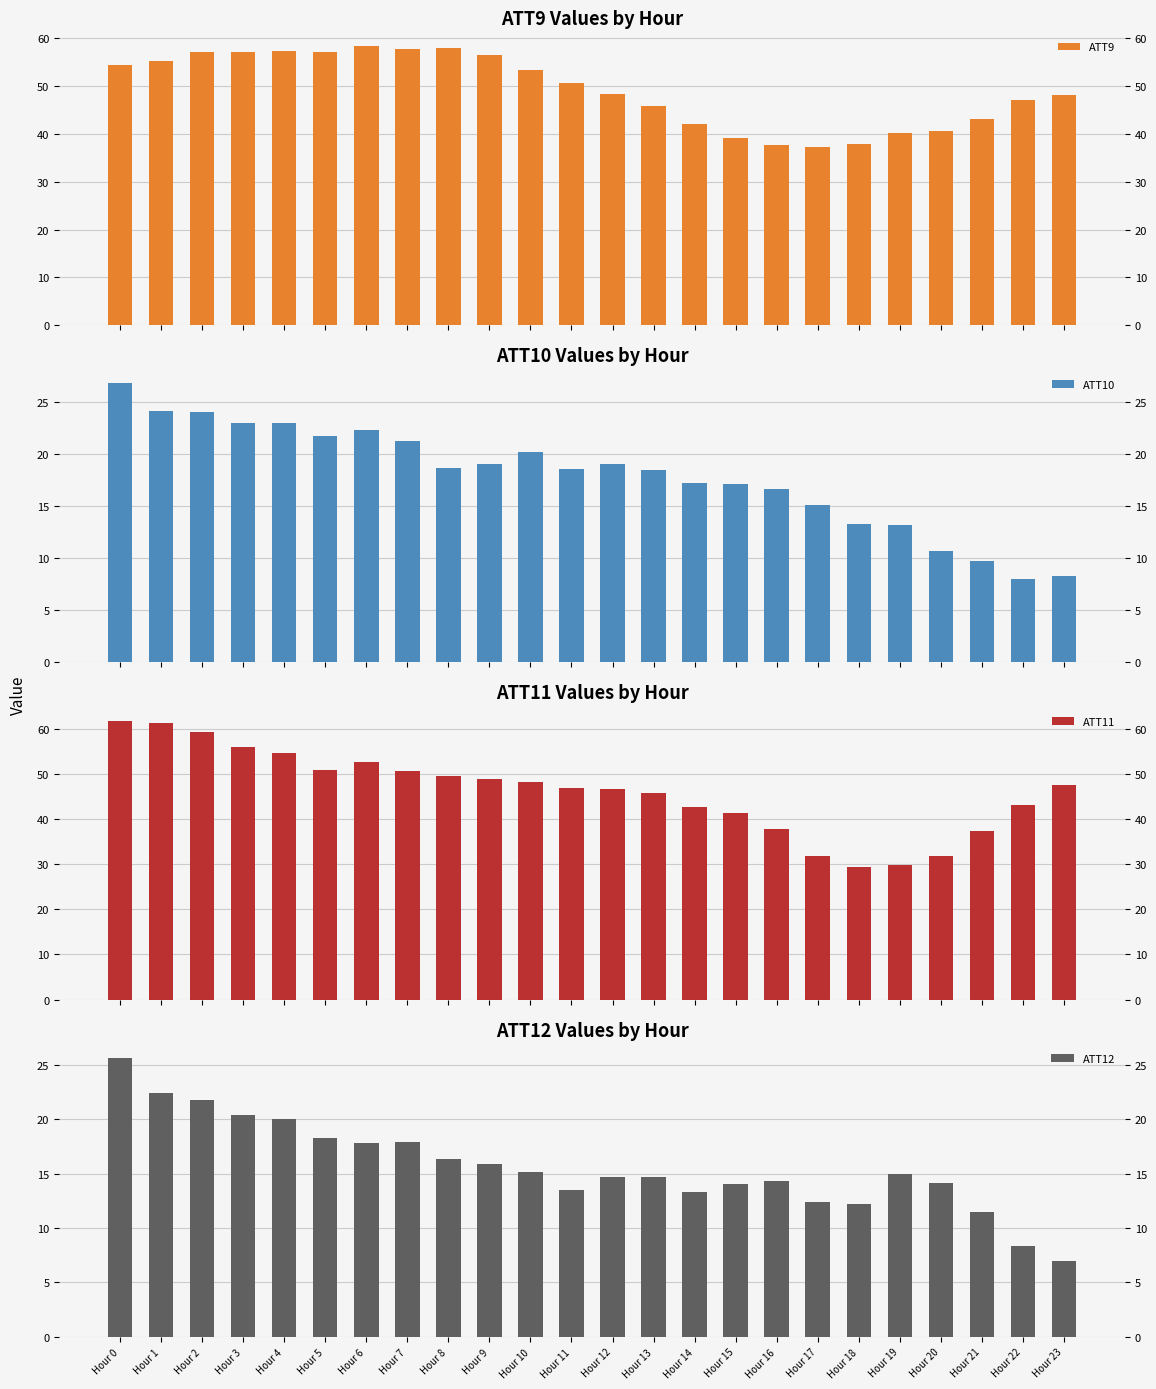

Where does the ATT12 series first go above 15?

Hour 0